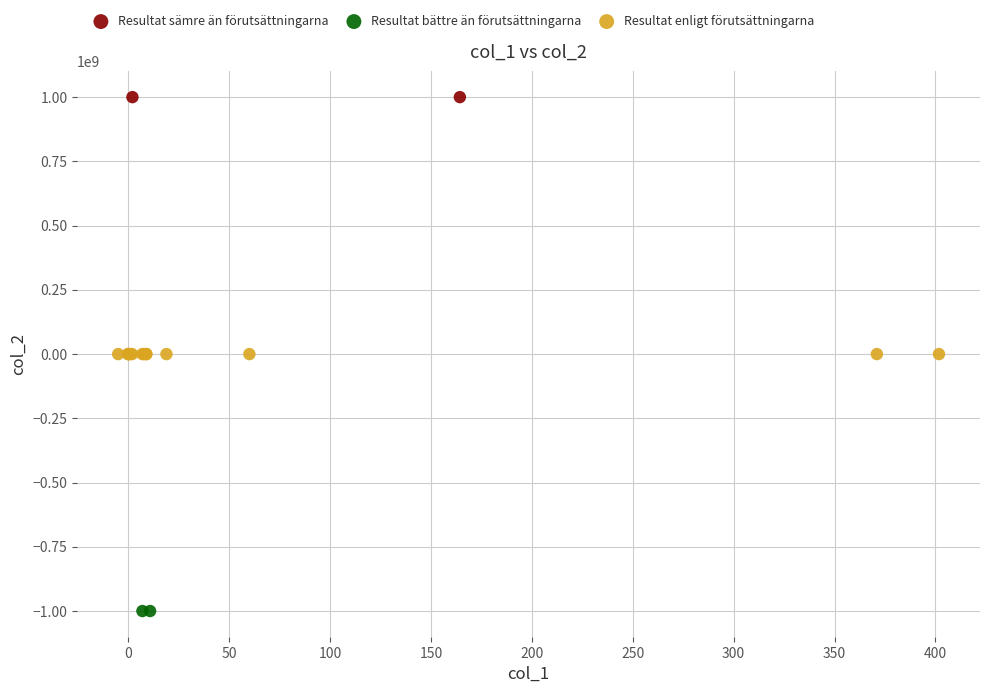

Which series contains the highest Y value?

Resultat sämre än förutsättningarna